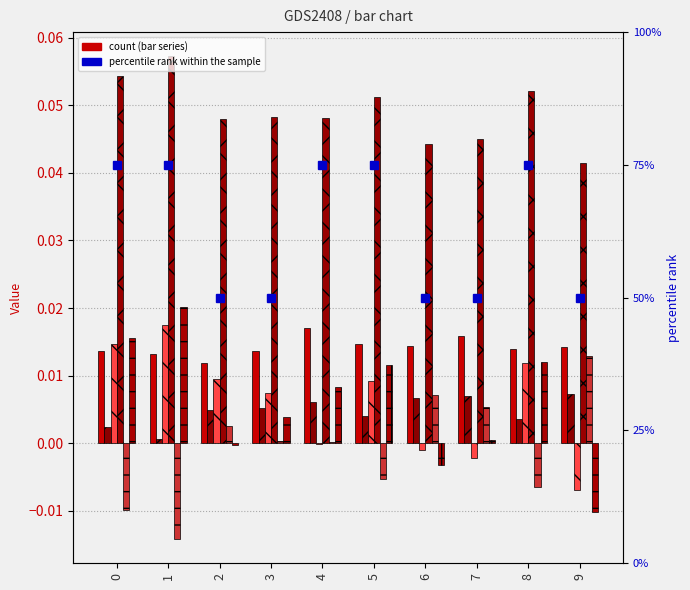

At which category is the sum across all series the highest?

1